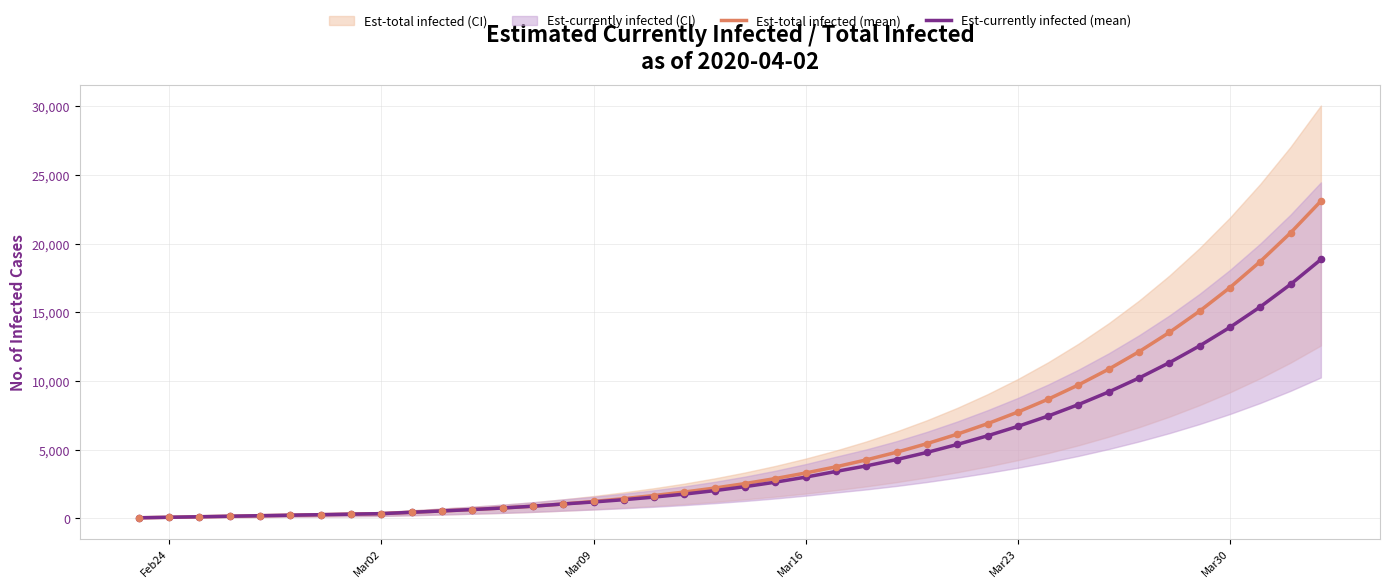

Which series has the largest total across all categories?

Est-total infected (mean)